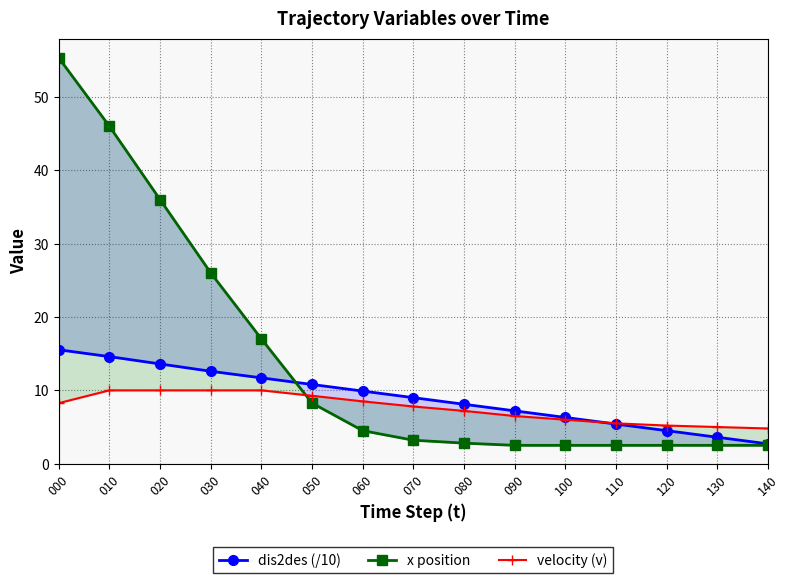

True or false: dis2des (/10) and x position cross at least once.

True